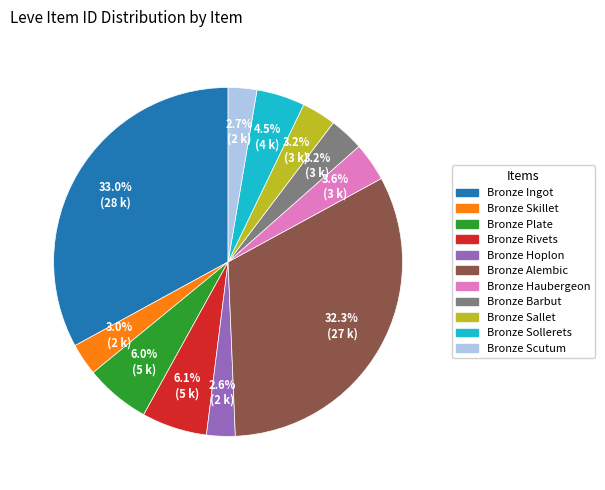

To the nearest percent, what percentage of the pie is Bronze Sallet?

3%